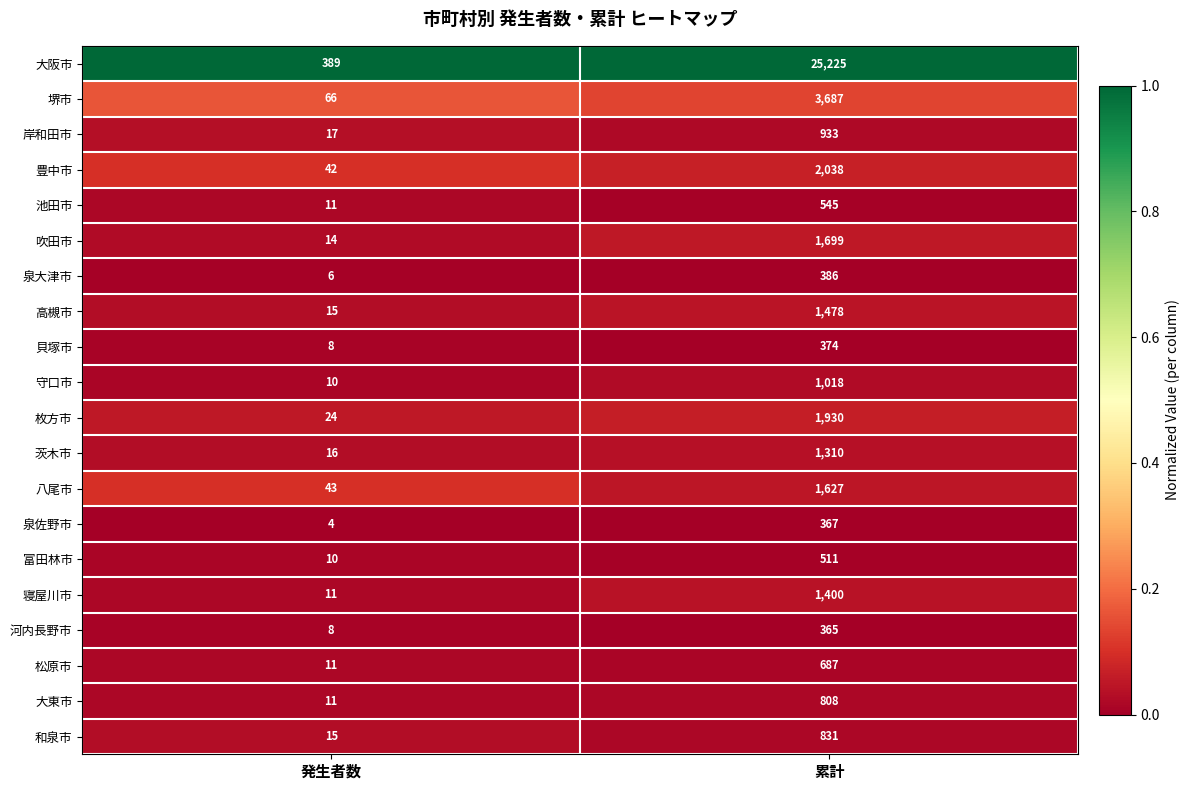

What is the approximate value of 寝屋川市 at 累計, to the nearest 100?

1400